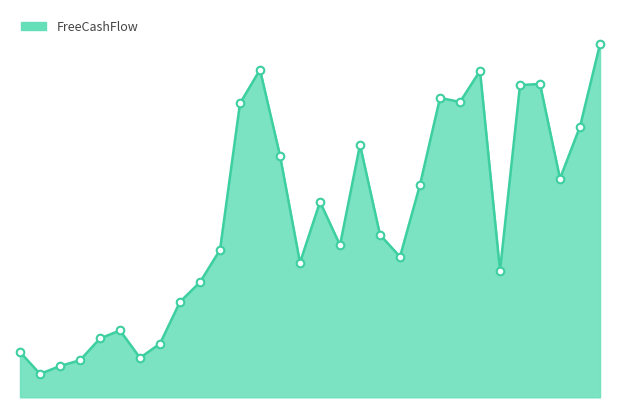

Which has a higher value, 2015-06 or 2012-06?

2015-06